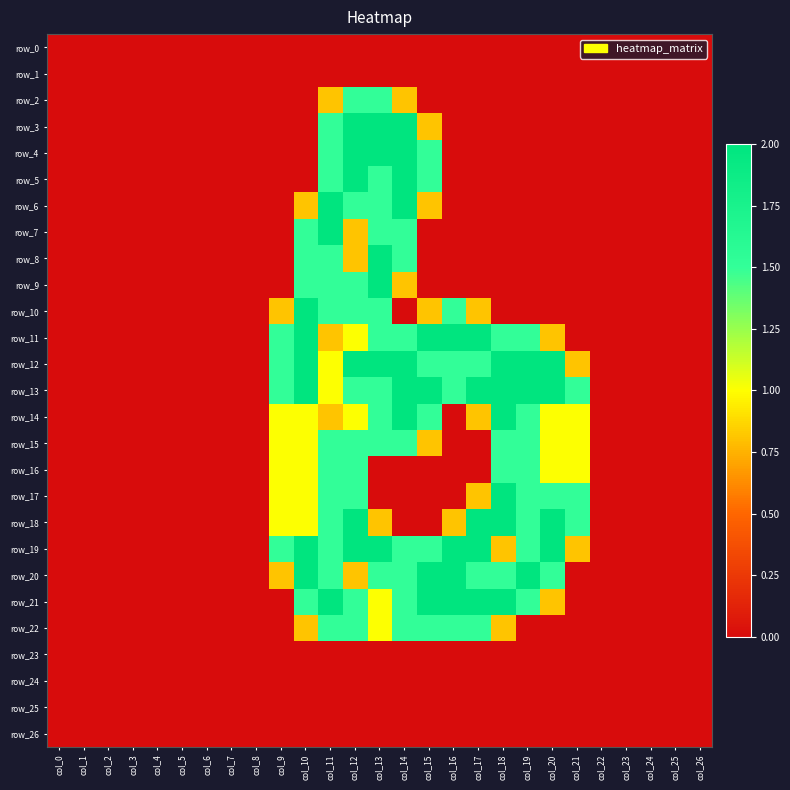

Between col_7 and col_21, which series saw the biggest shift?

row_13